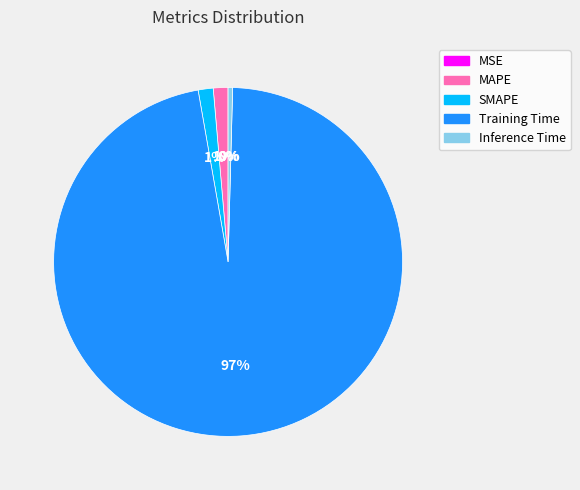

What is the majority slice?

Training Time